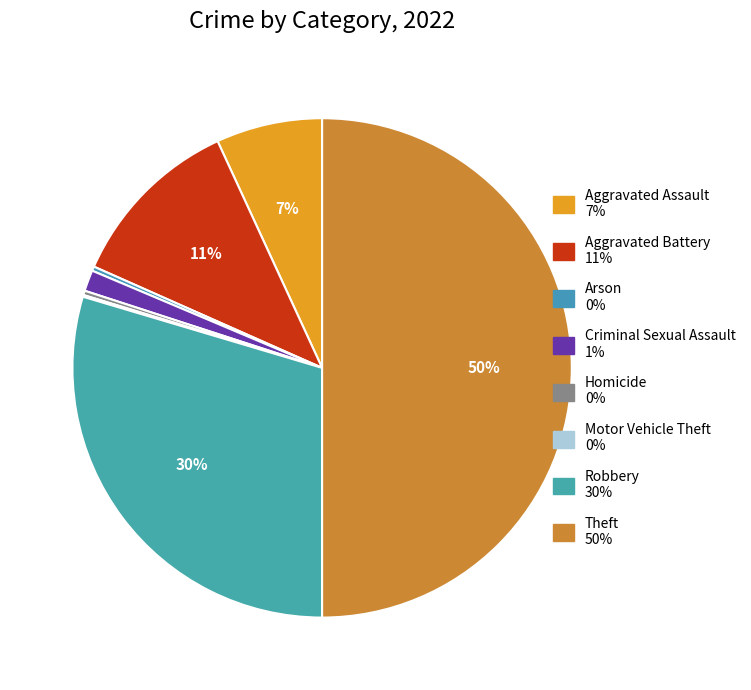

How many slices are in this pie chart?

8